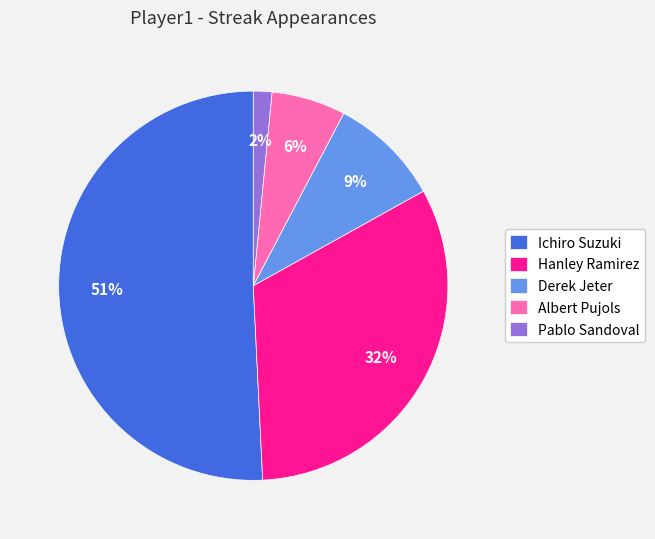

Is the sum of Albert Pujols and Pablo Sandoval greater than half?

No